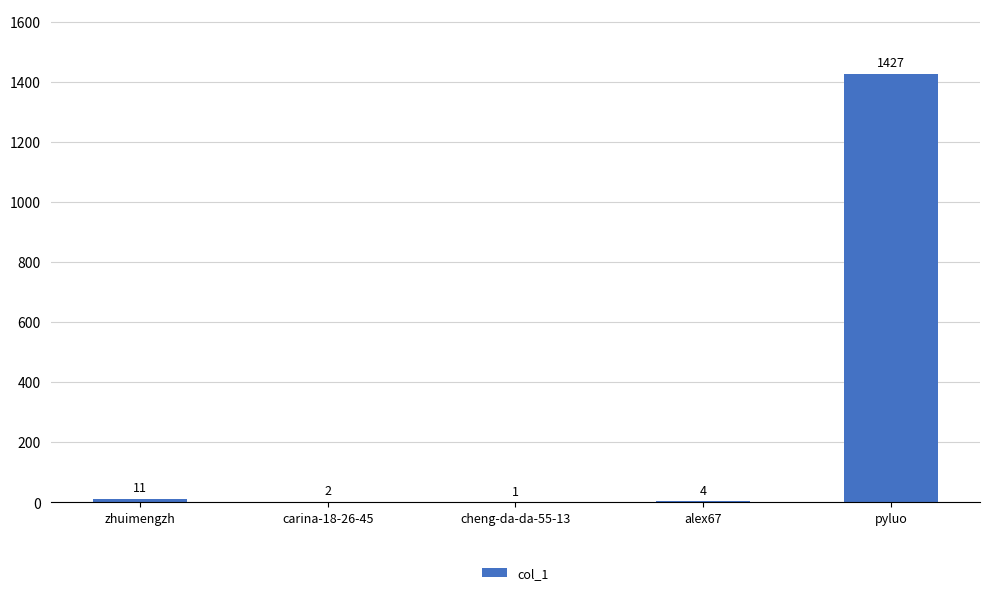

What is the change in value from cheng-da-da-55-13 to pyluo?

+1426